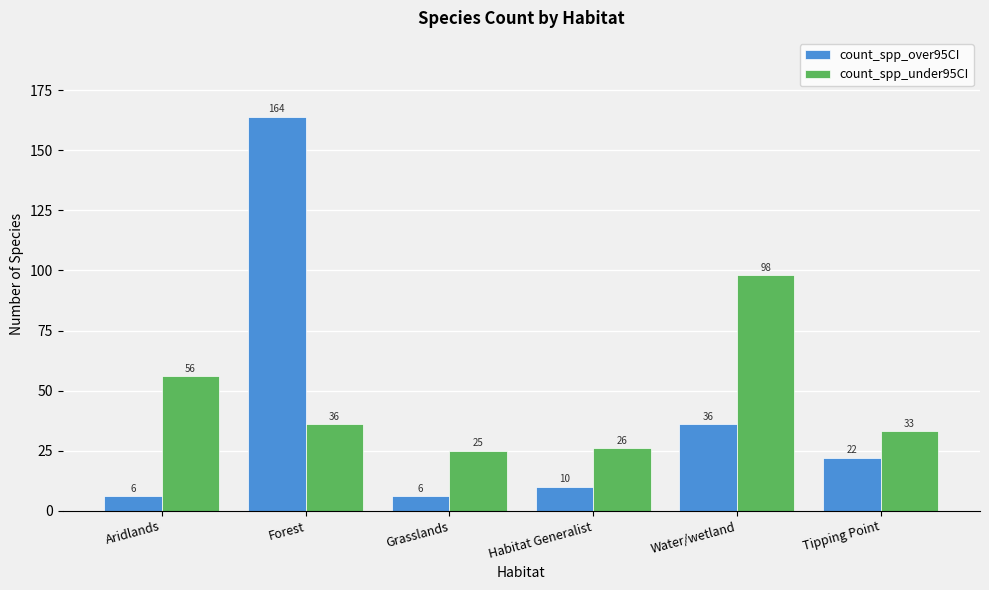

What is the label of the 3rd bar from the left?

Grasslands